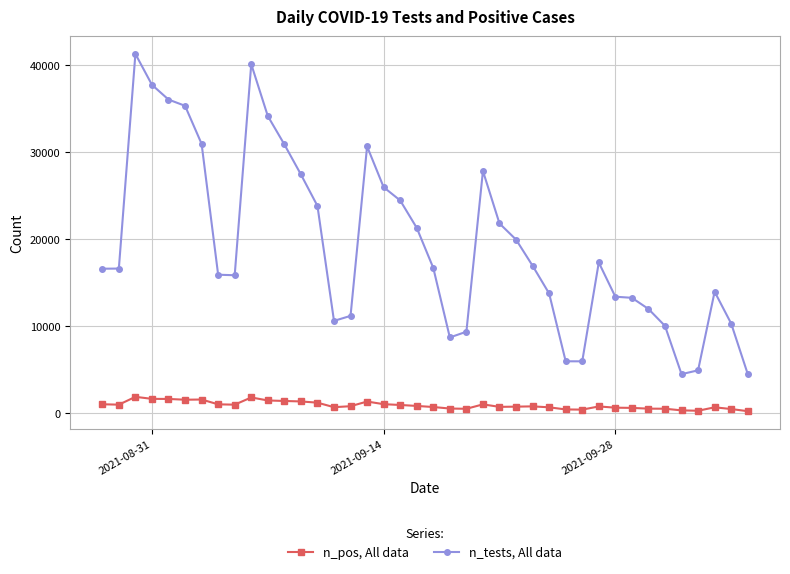

What is the maximum value for n_pos, All data?

1854